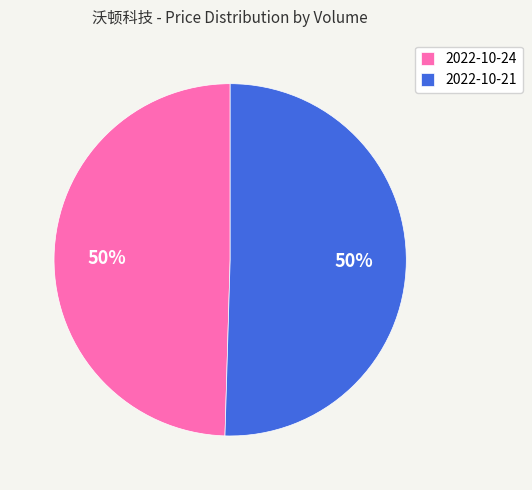

Is the sum of 2022-10-21 and 2022-10-24 greater than half?

Yes